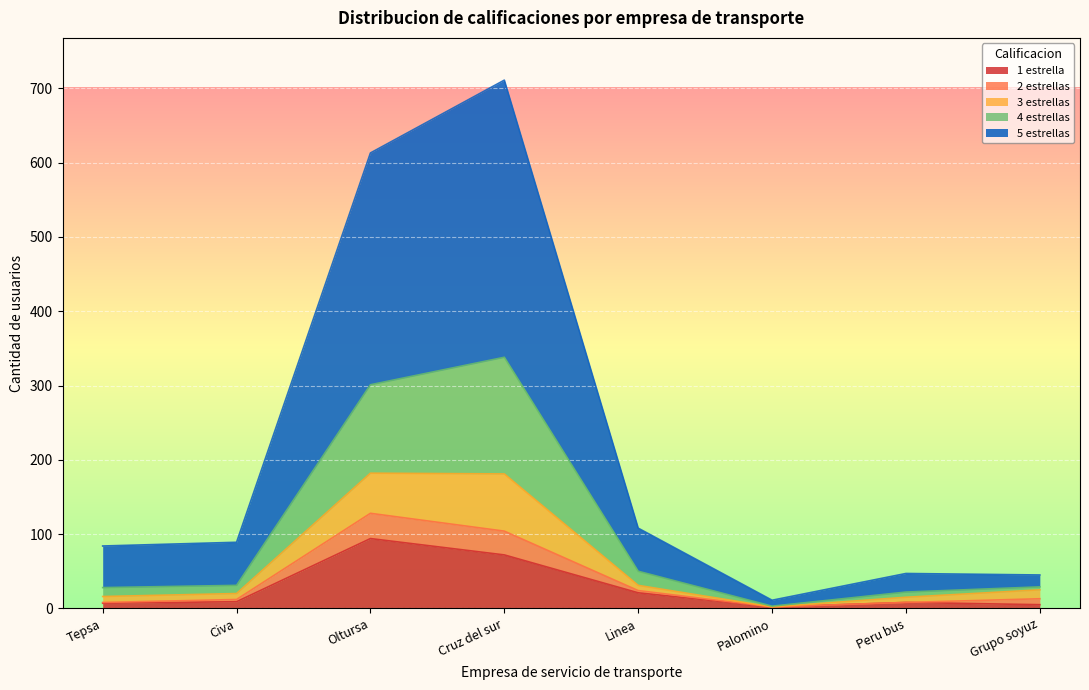

Between Palomino and Oltursa, which is larger?

Oltursa